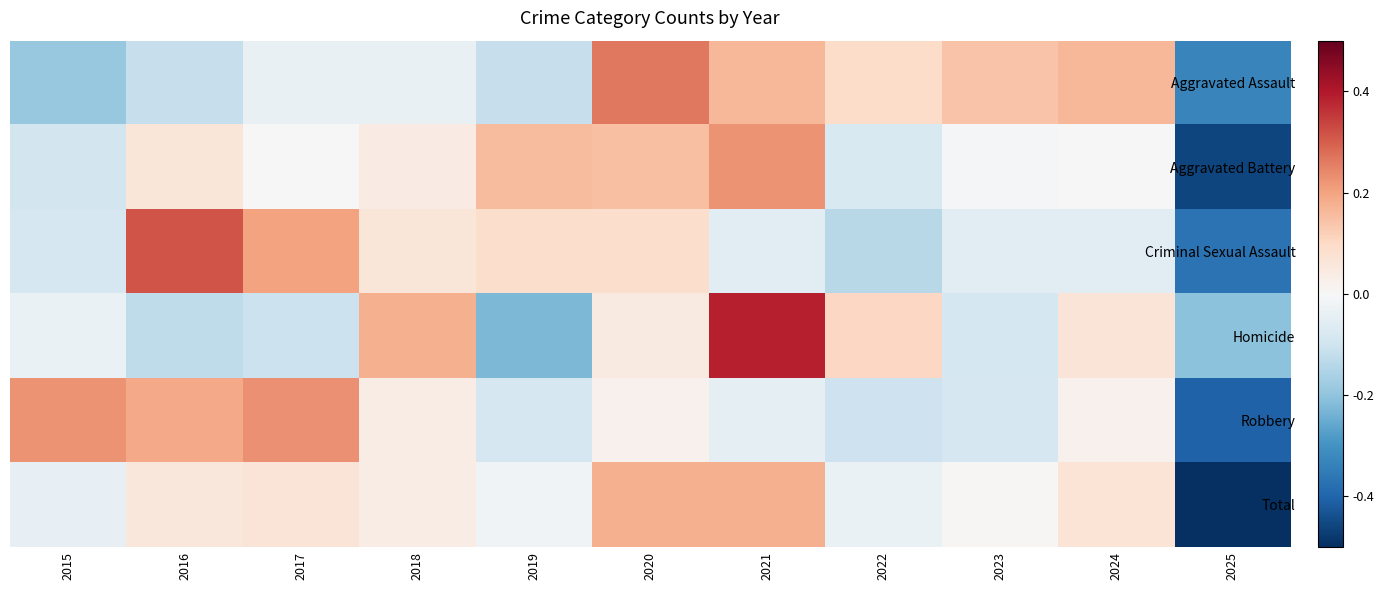

Reading left to right, transcribe all the data shown in this chart.

Aggravated Assault: 2015=-1.1	2016=-0.7	2017=-0.2	2018=-0.2	2019=-0.7	2020=1.5	2021=1.0	2022=0.5	2023=0.8	2024=1.0	2025=-1.9
Aggravated Battery: 2015=-0.5	2016=0.4	2017=0.0	2018=0.2	2019=0.9	2020=0.9	2021=1.3	2022=-0.4	2023=-0.0	2024=0.0	2025=-2.7
Criminal Sexual Assault: 2015=-0.5	2016=1.8	2017=1.2	2018=0.3	2019=0.5	2020=0.5	2021=-0.3	2022=-0.8	2023=-0.3	2024=-0.3	2025=-2.1
Homicide: 2015=-0.2	2016=-0.7	2017=-0.6	2018=1.0	2019=-1.3	2020=0.3	2021=2.3	2022=0.6	2023=-0.5	2024=0.4	2025=-1.2
Robbery: 2015=1.3	2016=1.1	2017=1.3	2018=0.2	2019=-0.5	2020=0.1	2021=-0.3	2022=-0.6	2023=-0.5	2024=0.1	2025=-2.3
Total: 2015=-0.2	2016=0.3	2017=0.4	2018=0.2	2019=-0.1	2020=1.0	2021=1.0	2022=-0.2	2023=0.0	2024=0.4	2025=-2.9